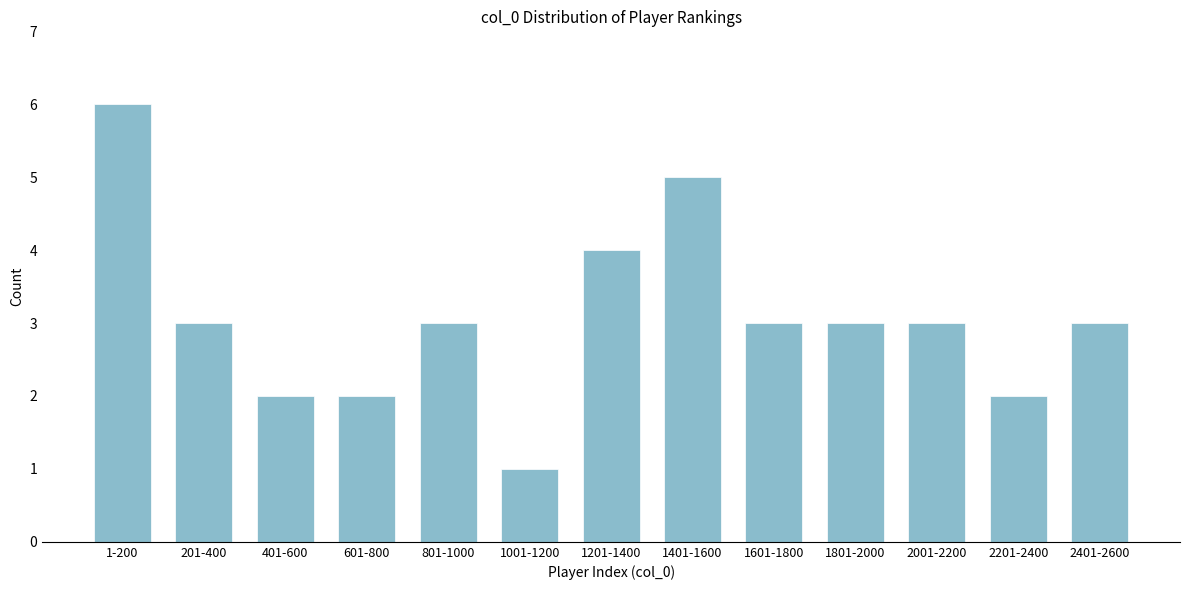

Reading left to right, transcribe all the data shown in this chart.

1-200=6	201-400=3	401-600=2	601-800=2	801-1000=3	1001-1200=1	1201-1400=4	1401-1600=5	1601-1800=3	1801-2000=3	2001-2200=3	2201-2400=2	2401-2600=3